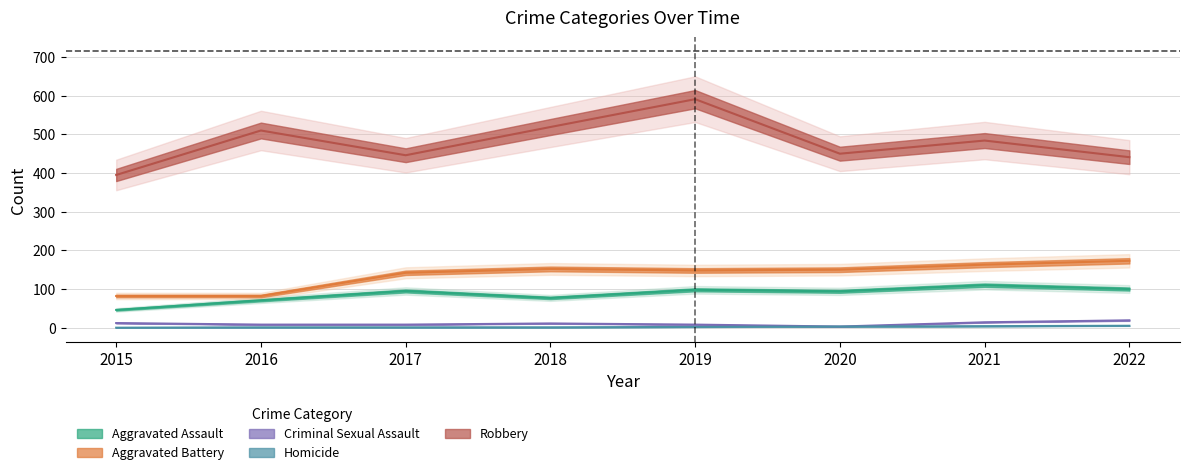

What is the average value of the Criminal Sexual Assault series?

10